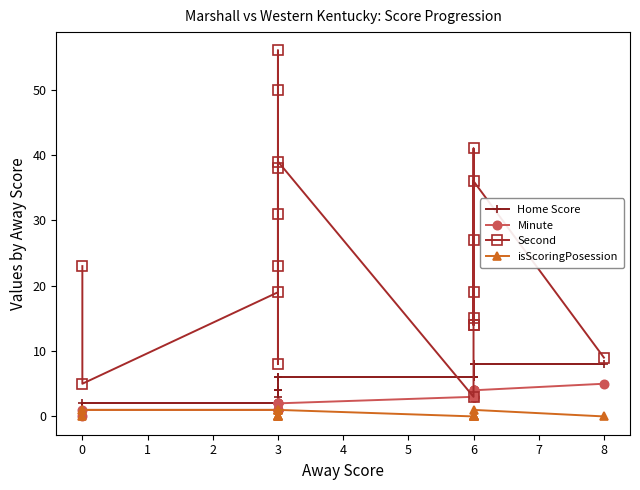

What is the label of the 15th point from the right?

3